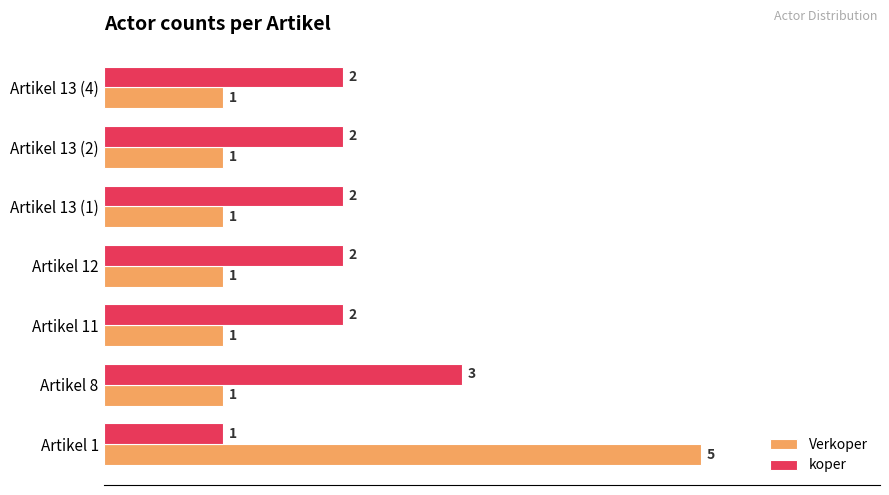

Which series has the largest total across all categories?

koper